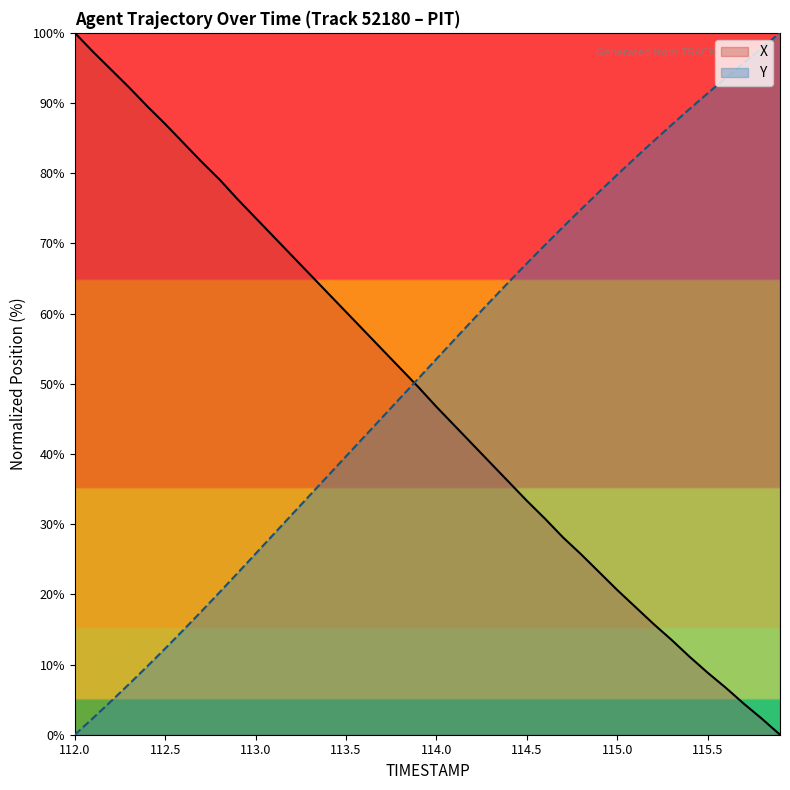

Which series ends up on top after the final intersection of Y and X?

Y